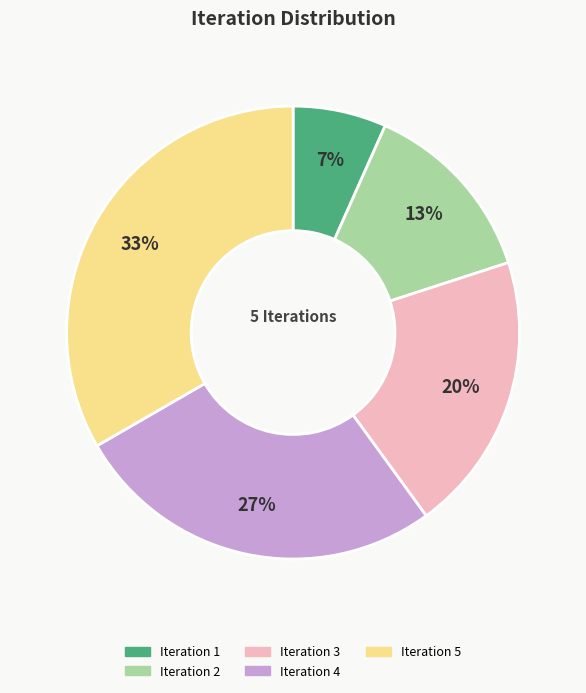

Which category has the smallest portion of the pie?

Iteration 1